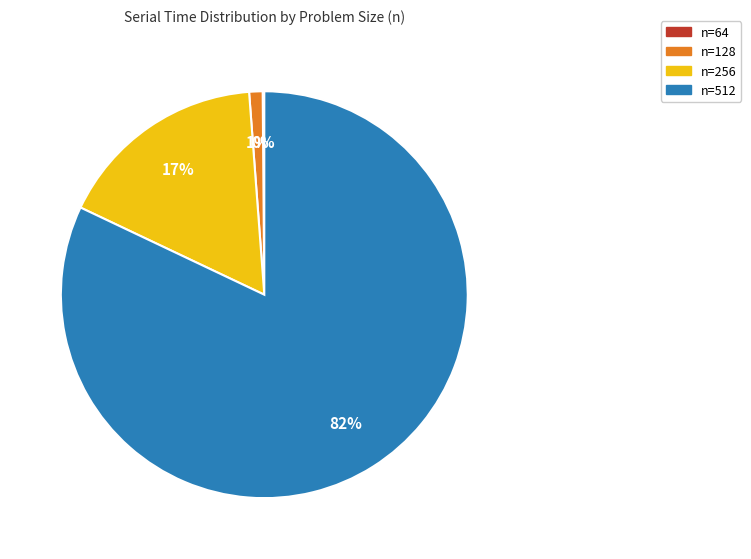

To the nearest percent, what is the average slice percentage?

25%